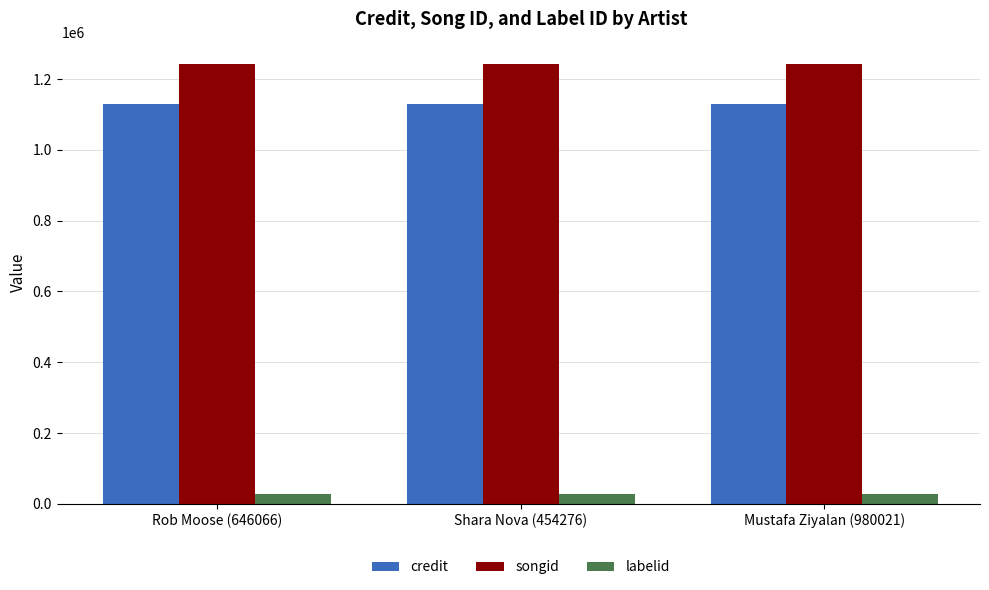

What is the sum of the credit values at Mustafa Ziyalan (980021) and Shara Nova (454276)?

2260794